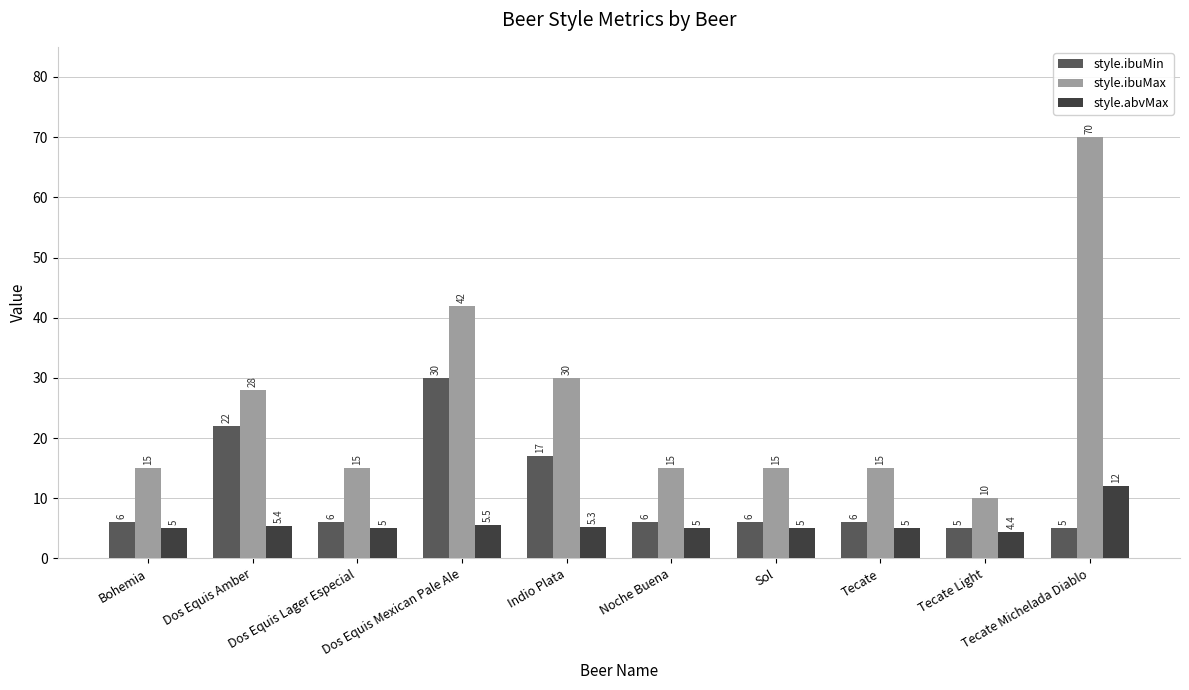

How many bars are there in total?

30